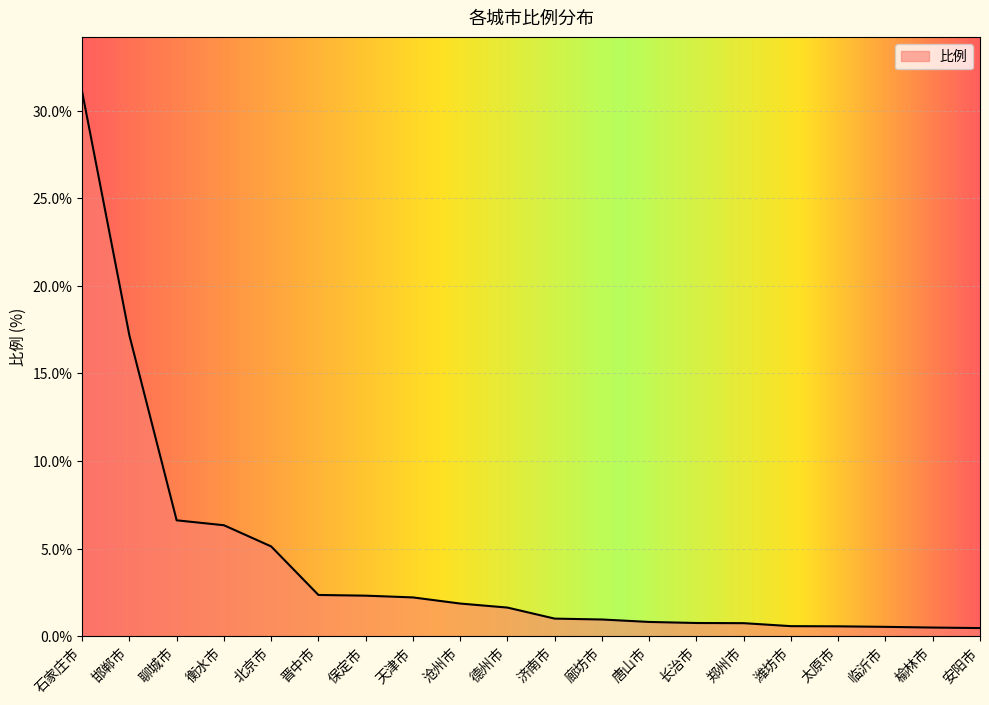

What is the minimum value shown in the chart?

0.5